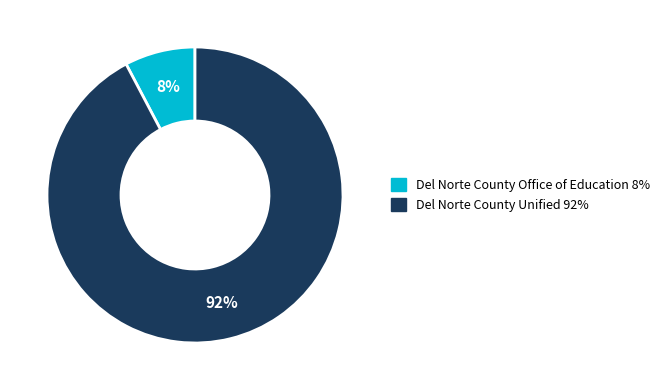

The Del Norte County Unified slice represents 99% of the pie. True or false?

False